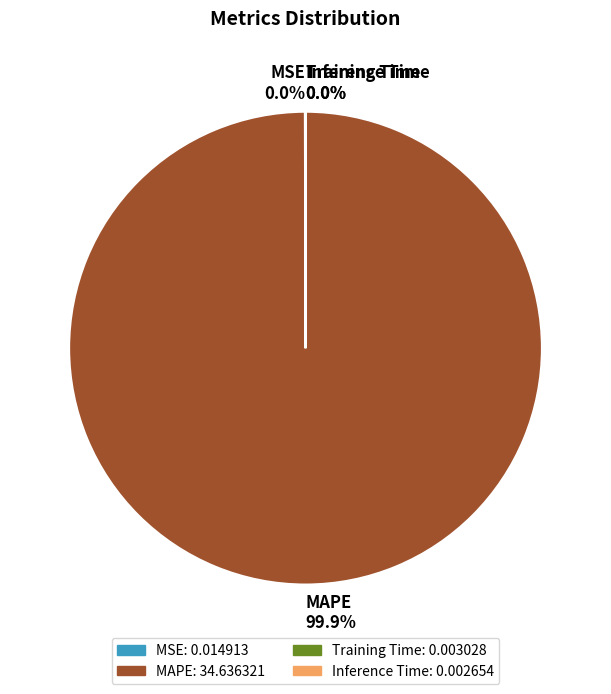

Is MAPE 99.9% the majority of the pie?

Yes